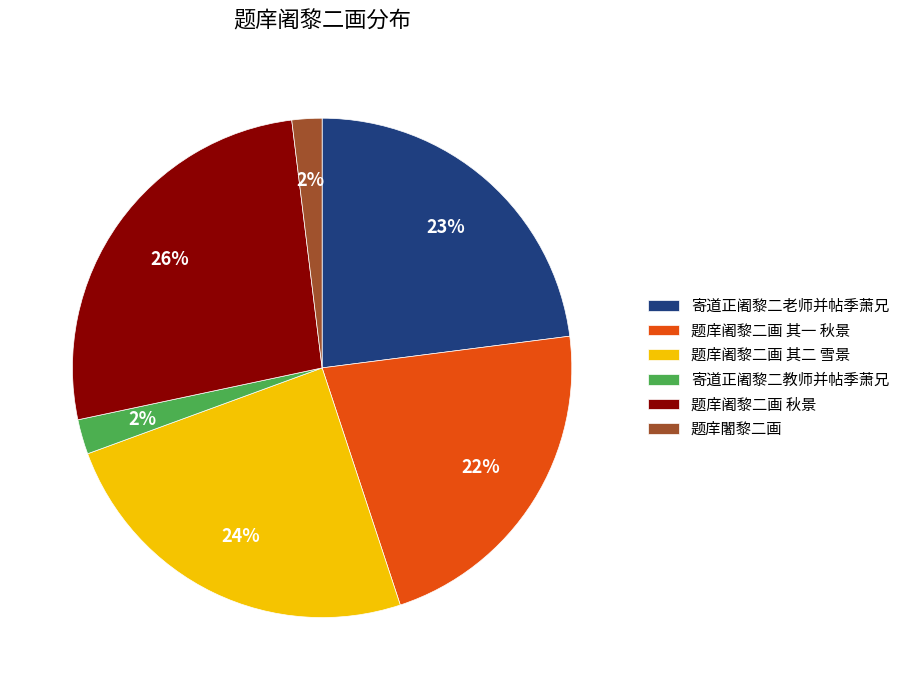

Which has a higher value, 寄道正阇黎二老师并帖季萧兄 or 题庠阇黎二画 秋景?

题庠阇黎二画 秋景